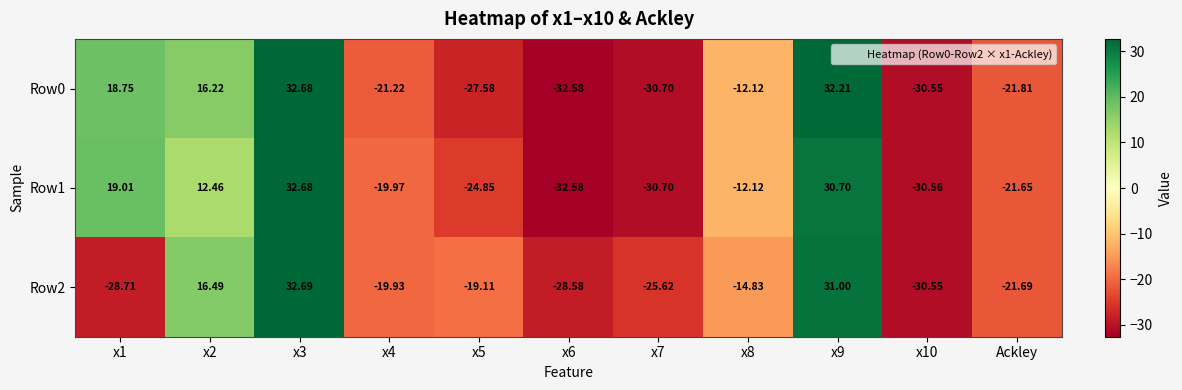

At which category is the sum across all series the highest?

x3